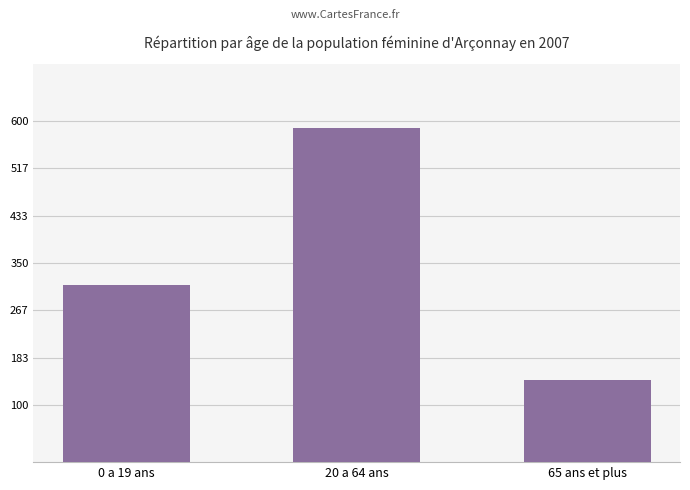

Does the chart contain any negative values?

No